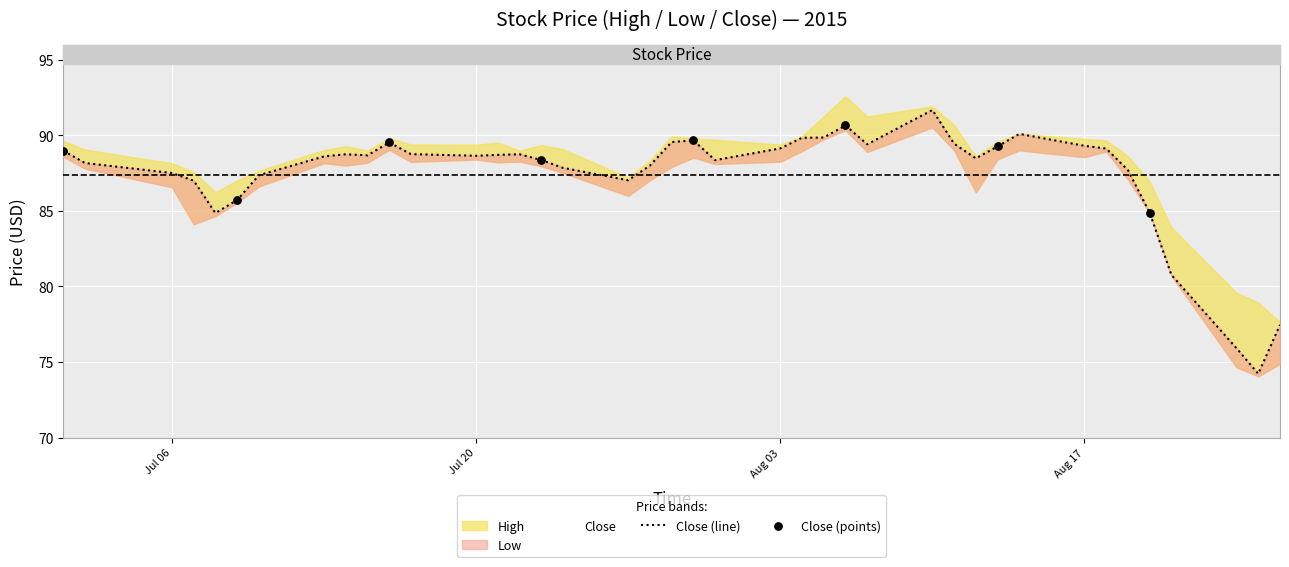

At how many categories does at least one series exceed 91?

4